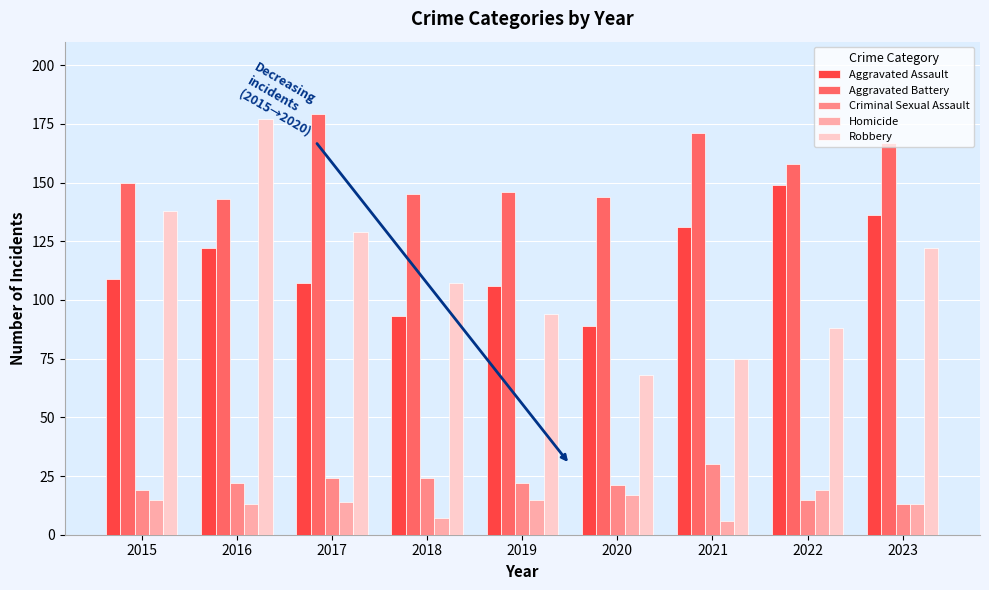

How many bars are there in total?

45